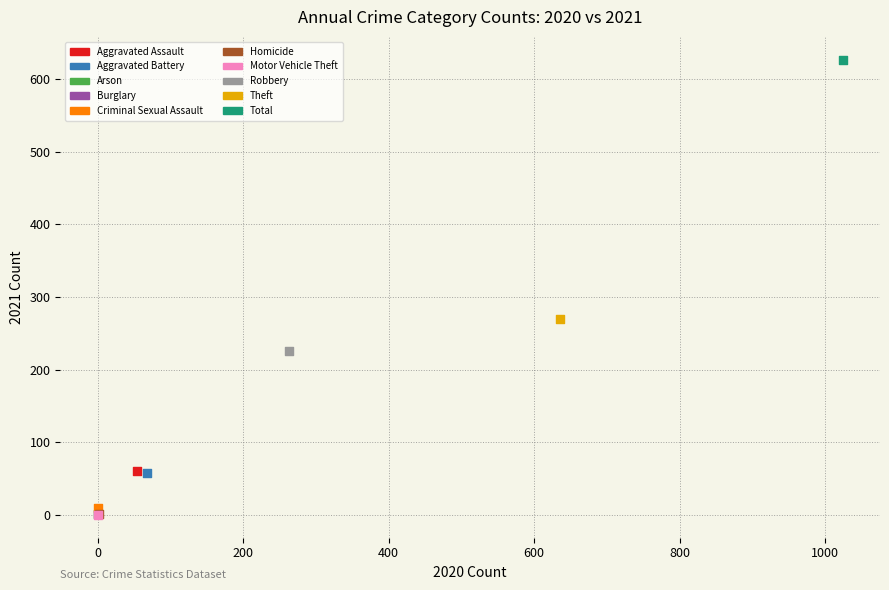

What are all the series names shown in the legend?

Aggravated Assault, Aggravated Battery, Arson, Burglary, Criminal Sexual Assault, Homicide, Motor Vehicle Theft, Robbery, Theft, Total